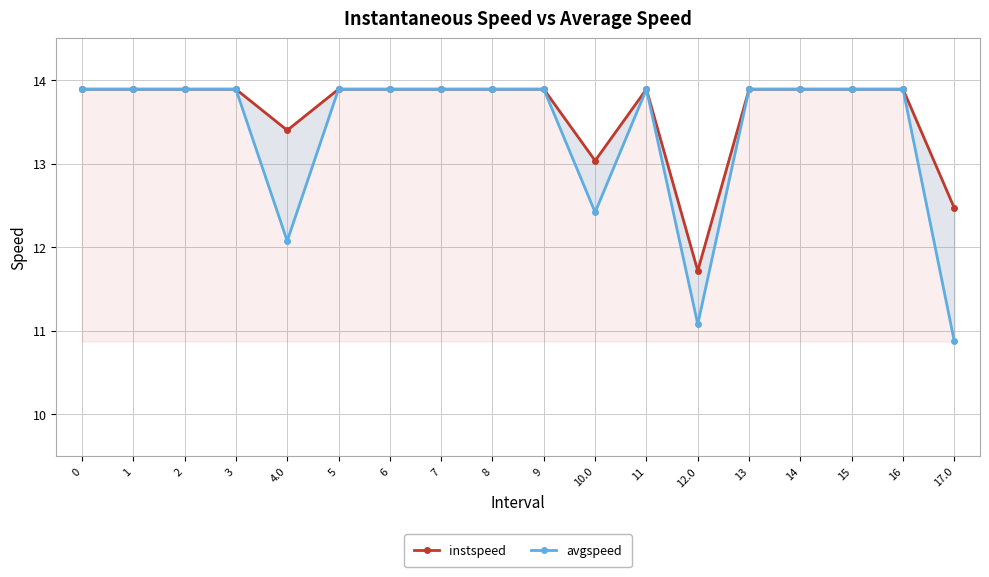

Reading left to right, what are all the values shown in this chart?

instspeed: 13.9	13.9	13.9	13.9	13.4	13.9	13.9	13.9	13.9	13.9	13.0	13.9	11.7	13.9	13.9	13.9	13.9	12.5
avgspeed: 13.9	13.9	13.9	13.9	12.1	13.9	13.9	13.9	13.9	13.9	12.4	13.9	11.1	13.9	13.9	13.9	13.9	10.9